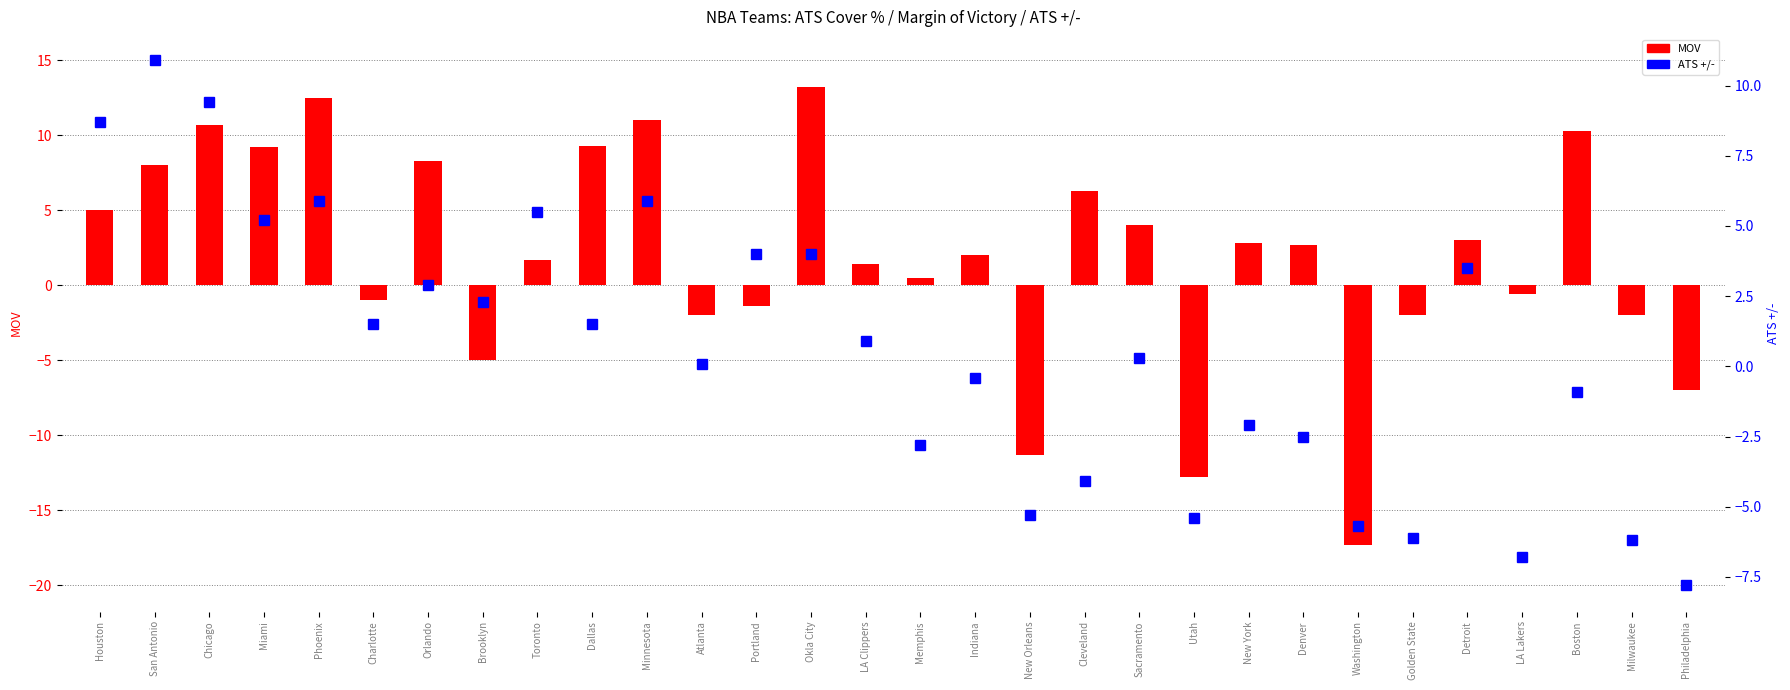

Rank the series at Toronto from highest to lowest value.

ATS +/-, MOV